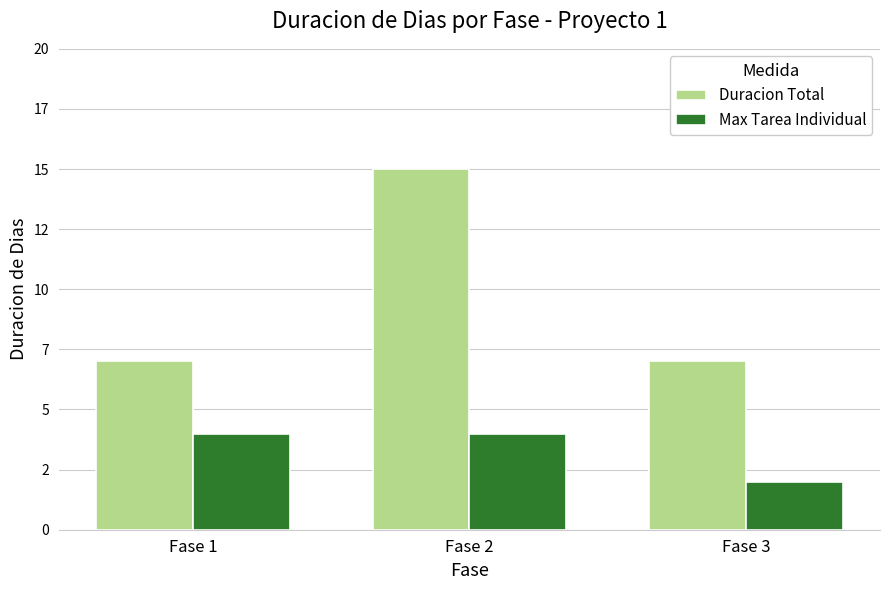

Reading right to left, list all the values displayed in this chart.

Duracion Total: Fase 3=7	Fase 2=15	Fase 1=7
Max Tarea Individual: Fase 3=2	Fase 2=4	Fase 1=4